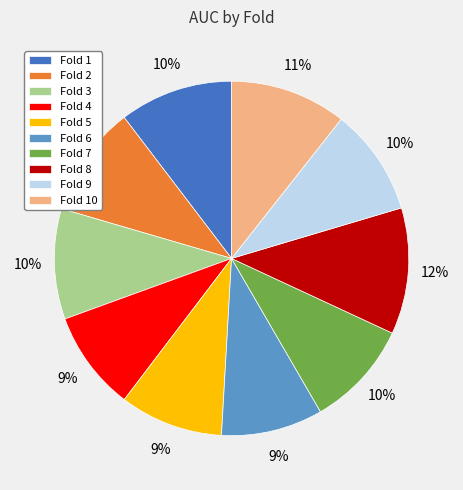

Count the number of slices in the pie.

10